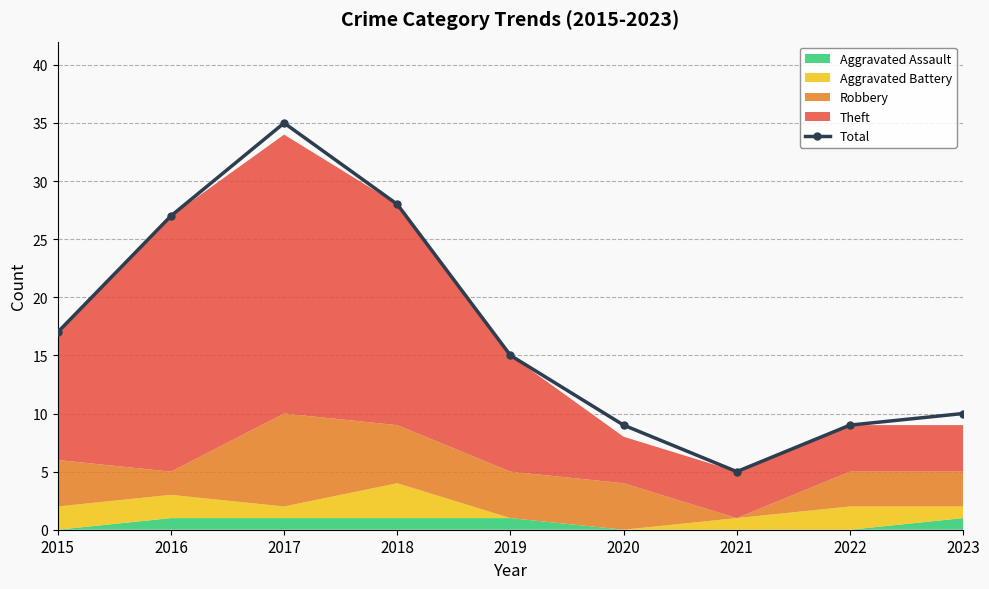

How many values exceed 15?

4